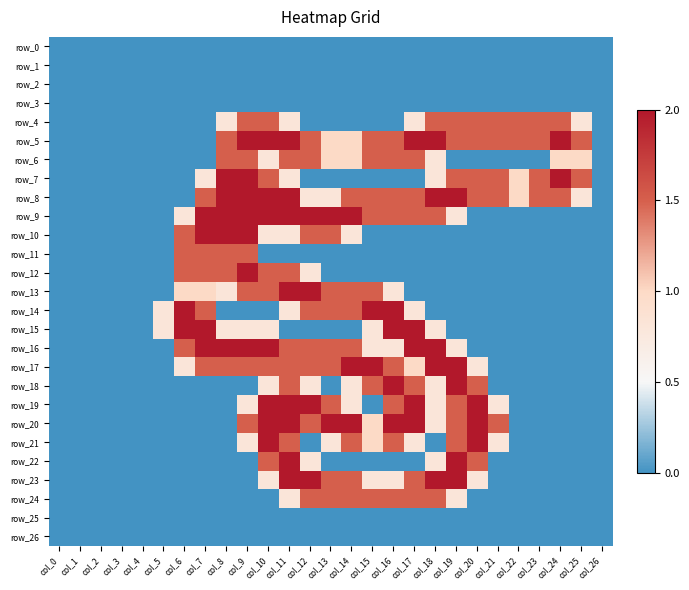

Reading right to left, list all the values displayed in this chart.

row_0: 0.0	0.0	0.0	0.0	0.0	0.0	0.0	0.0	0.0	0.0	0.0	0.0	0.0	0.0	0.0	0.0	0.0	0.0	0.0	0.0	0.0	0.0	0.0	0.0	0.0	0.0	0.0
row_1: 0.0	0.0	0.0	0.0	0.0	0.0	0.0	0.0	0.0	0.0	0.0	0.0	0.0	0.0	0.0	0.0	0.0	0.0	0.0	0.0	0.0	0.0	0.0	0.0	0.0	0.0	0.0
row_2: 0.0	0.0	0.0	0.0	0.0	0.0	0.0	0.0	0.0	0.0	0.0	0.0	0.0	0.0	0.0	0.0	0.0	0.0	0.0	0.0	0.0	0.0	0.0	0.0	0.0	0.0	0.0
row_3: 0.0	0.0	0.0	0.0	0.0	0.0	0.0	0.0	0.0	0.0	0.0	0.0	0.0	0.0	0.0	0.0	0.0	0.0	0.0	0.0	0.0	0.0	0.0	0.0	0.0	0.0	0.0
row_4: 0.0	0.8	1.5	1.5	1.5	1.5	1.5	1.5	1.5	0.8	0.0	0.0	0.0	0.0	0.0	0.8	1.5	1.5	0.8	0.0	0.0	0.0	0.0	0.0	0.0	0.0	0.0
row_5: 0.0	1.5	2.0	1.5	1.5	1.5	1.5	1.5	2.0	2.0	1.5	1.5	1.0	1.0	1.5	2.0	2.0	2.0	1.5	0.0	0.0	0.0	0.0	0.0	0.0	0.0	0.0
row_6: 0.0	1.0	1.0	0.0	0.0	0.0	0.0	0.0	0.8	1.5	1.5	1.5	1.0	1.0	1.5	1.5	0.8	1.5	1.5	0.0	0.0	0.0	0.0	0.0	0.0	0.0	0.0
row_7: 0.0	1.5	2.0	1.5	1.0	1.5	1.5	1.5	0.8	0.0	0.0	0.0	0.0	0.0	0.0	0.8	1.5	2.0	2.0	0.8	0.0	0.0	0.0	0.0	0.0	0.0	0.0
row_8: 0.0	0.8	1.5	1.5	1.0	1.5	1.5	2.0	2.0	1.5	1.5	1.5	1.5	0.8	0.8	2.0	2.0	2.0	2.0	1.5	0.0	0.0	0.0	0.0	0.0	0.0	0.0
row_9: 0.0	0.0	0.0	0.0	0.0	0.0	0.0	0.8	1.5	1.5	1.5	1.5	2.0	2.0	2.0	2.0	2.0	2.0	2.0	2.0	0.8	0.0	0.0	0.0	0.0	0.0	0.0
row_10: 0.0	0.0	0.0	0.0	0.0	0.0	0.0	0.0	0.0	0.0	0.0	0.0	0.8	1.5	1.5	0.8	0.8	2.0	2.0	2.0	1.5	0.0	0.0	0.0	0.0	0.0	0.0
row_11: 0.0	0.0	0.0	0.0	0.0	0.0	0.0	0.0	0.0	0.0	0.0	0.0	0.0	0.0	0.0	0.0	0.0	1.5	1.5	1.5	1.5	0.0	0.0	0.0	0.0	0.0	0.0
row_12: 0.0	0.0	0.0	0.0	0.0	0.0	0.0	0.0	0.0	0.0	0.0	0.0	0.0	0.0	0.8	1.5	1.5	2.0	1.5	1.5	1.5	0.0	0.0	0.0	0.0	0.0	0.0
row_13: 0.0	0.0	0.0	0.0	0.0	0.0	0.0	0.0	0.0	0.0	0.8	1.5	1.5	1.5	2.0	2.0	1.5	1.5	0.8	1.0	1.0	0.0	0.0	0.0	0.0	0.0	0.0
row_14: 0.0	0.0	0.0	0.0	0.0	0.0	0.0	0.0	0.0	0.8	2.0	2.0	1.5	1.5	1.5	0.8	0.0	0.0	0.0	1.5	2.0	0.8	0.0	0.0	0.0	0.0	0.0
row_15: 0.0	0.0	0.0	0.0	0.0	0.0	0.0	0.0	0.8	2.0	2.0	0.8	0.0	0.0	0.0	0.0	0.8	0.8	0.8	2.0	2.0	0.8	0.0	0.0	0.0	0.0	0.0
row_16: 0.0	0.0	0.0	0.0	0.0	0.0	0.0	0.8	2.0	2.0	0.8	0.8	1.5	1.5	1.5	1.5	2.0	2.0	2.0	2.0	1.5	0.0	0.0	0.0	0.0	0.0	0.0
row_17: 0.0	0.0	0.0	0.0	0.0	0.0	0.8	2.0	2.0	1.0	1.5	2.0	2.0	1.5	1.5	1.5	1.5	1.5	1.5	1.5	0.8	0.0	0.0	0.0	0.0	0.0	0.0
row_18: 0.0	0.0	0.0	0.0	0.0	0.0	1.5	2.0	0.8	1.5	2.0	1.5	0.8	0.0	0.8	1.5	0.8	0.0	0.0	0.0	0.0	0.0	0.0	0.0	0.0	0.0	0.0
row_19: 0.0	0.0	0.0	0.0	0.0	0.8	2.0	1.5	0.8	2.0	1.5	0.0	0.8	1.5	2.0	2.0	2.0	0.8	0.0	0.0	0.0	0.0	0.0	0.0	0.0	0.0	0.0
row_20: 0.0	0.0	0.0	0.0	0.0	1.5	2.0	1.5	0.8	2.0	2.0	1.0	2.0	2.0	1.5	2.0	2.0	1.5	0.0	0.0	0.0	0.0	0.0	0.0	0.0	0.0	0.0
row_21: 0.0	0.0	0.0	0.0	0.0	0.8	2.0	1.5	0.0	0.8	1.5	1.0	1.5	0.8	0.0	1.5	2.0	0.8	0.0	0.0	0.0	0.0	0.0	0.0	0.0	0.0	0.0
row_22: 0.0	0.0	0.0	0.0	0.0	0.0	1.5	2.0	0.8	0.0	0.0	0.0	0.0	0.0	0.8	2.0	1.5	0.0	0.0	0.0	0.0	0.0	0.0	0.0	0.0	0.0	0.0
row_23: 0.0	0.0	0.0	0.0	0.0	0.0	0.8	2.0	2.0	1.5	0.8	0.8	1.5	1.5	2.0	2.0	0.8	0.0	0.0	0.0	0.0	0.0	0.0	0.0	0.0	0.0	0.0
row_24: 0.0	0.0	0.0	0.0	0.0	0.0	0.0	0.8	1.5	1.5	1.5	1.5	1.5	1.5	1.5	0.8	0.0	0.0	0.0	0.0	0.0	0.0	0.0	0.0	0.0	0.0	0.0
row_25: 0.0	0.0	0.0	0.0	0.0	0.0	0.0	0.0	0.0	0.0	0.0	0.0	0.0	0.0	0.0	0.0	0.0	0.0	0.0	0.0	0.0	0.0	0.0	0.0	0.0	0.0	0.0
row_26: 0.0	0.0	0.0	0.0	0.0	0.0	0.0	0.0	0.0	0.0	0.0	0.0	0.0	0.0	0.0	0.0	0.0	0.0	0.0	0.0	0.0	0.0	0.0	0.0	0.0	0.0	0.0